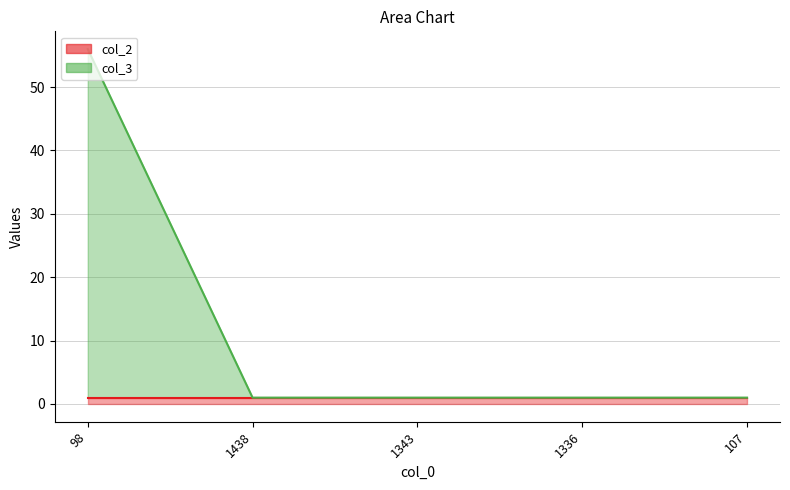

True or false: col_3 line and col_2 line intersect in this chart.

False